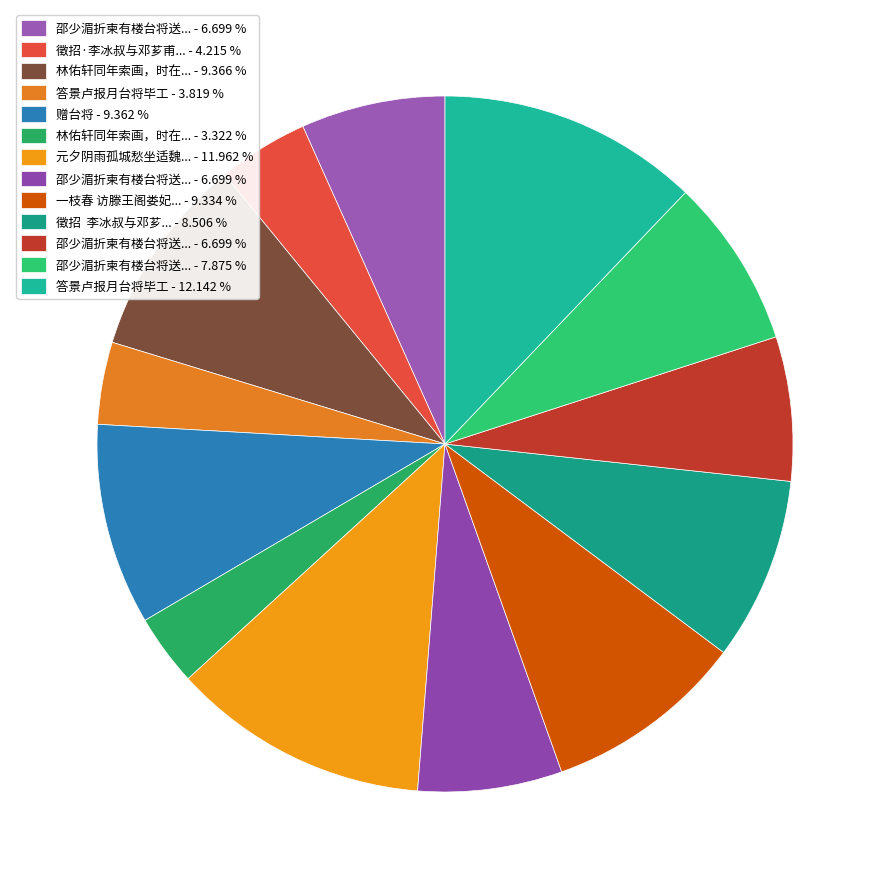

To the nearest percent, what is the difference between the largest and smallest slice percentages?

9%